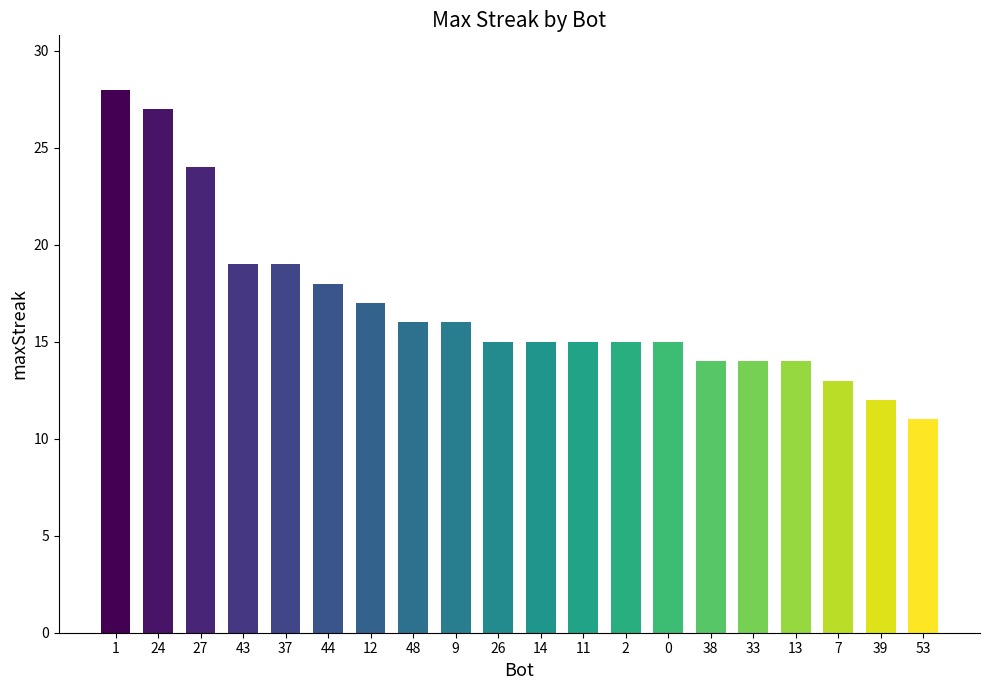

What value does the data have at 38, to the nearest 10?

10